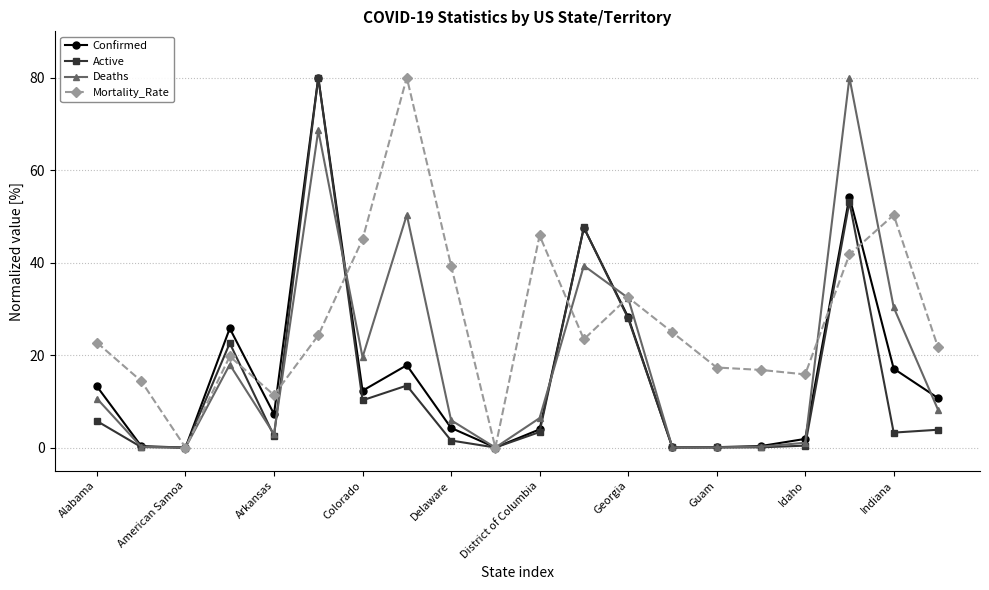

Which series has the largest total across all categories?

Mortality_Rate